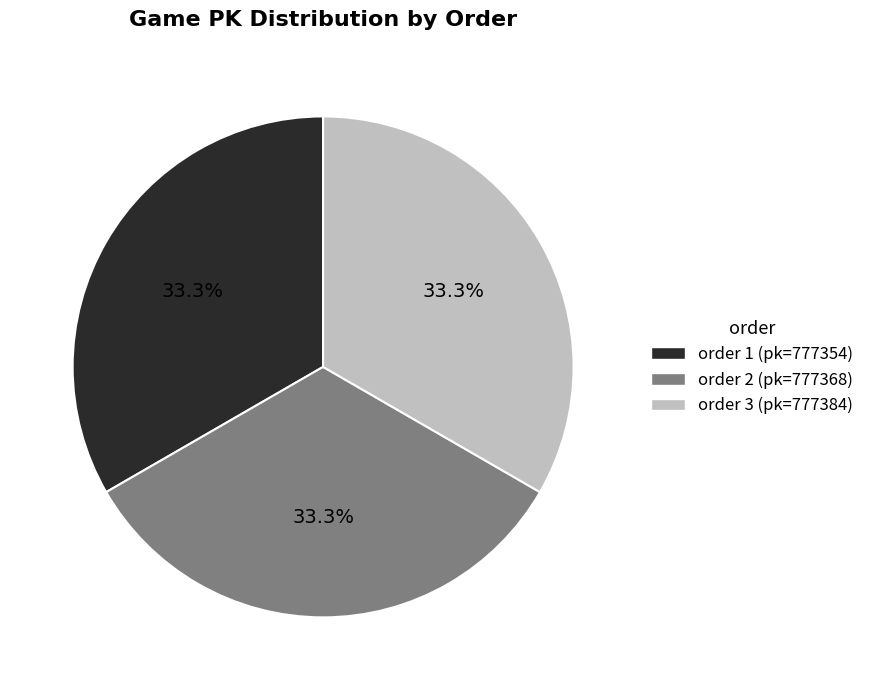

How many segments does this pie chart have?

3